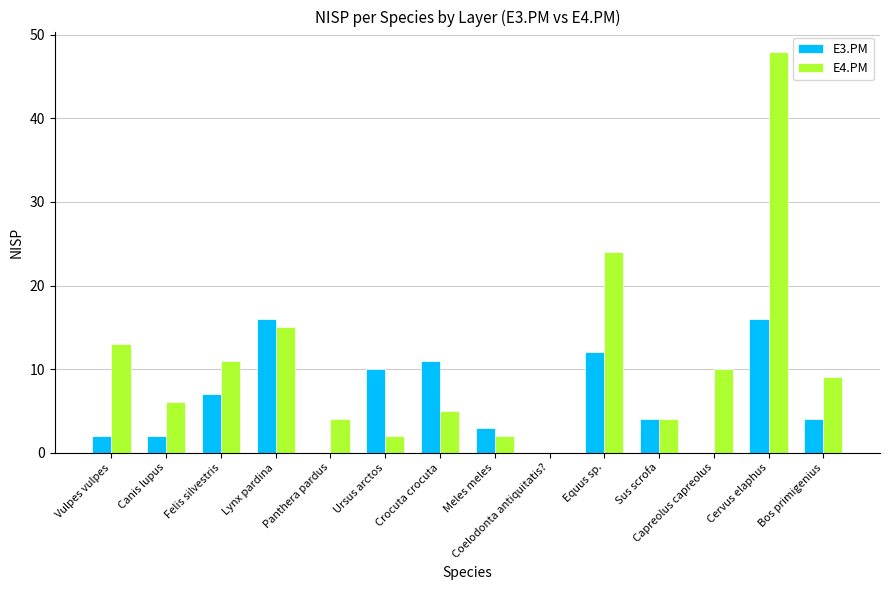

At which label is E4.PM closest to 24?

Equus sp.